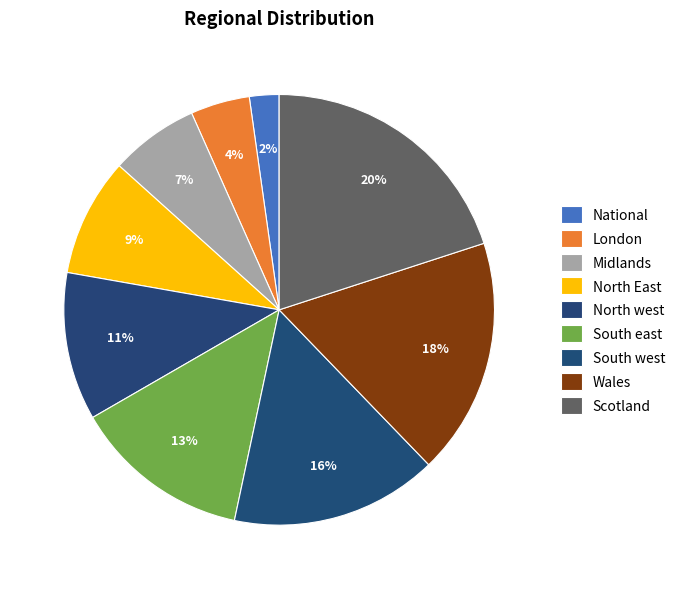

Rank the categories by value from highest to lowest.

Scotland, Wales, South west, South east, North west, North East, Midlands, London, National